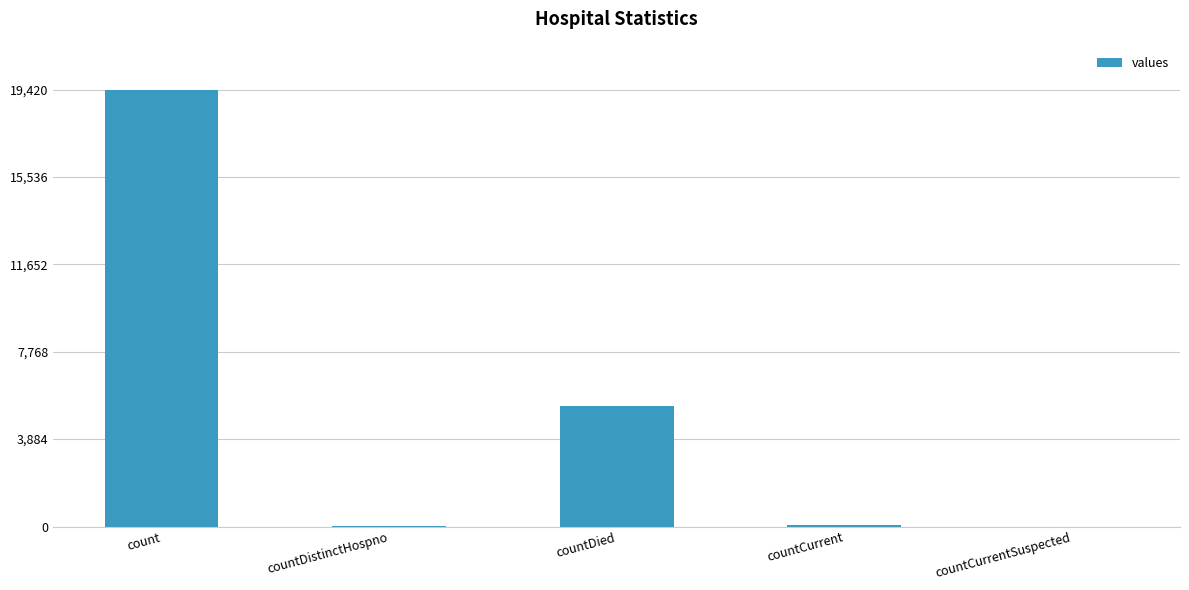

Which has a higher value, countDistinctHospno or count?

count